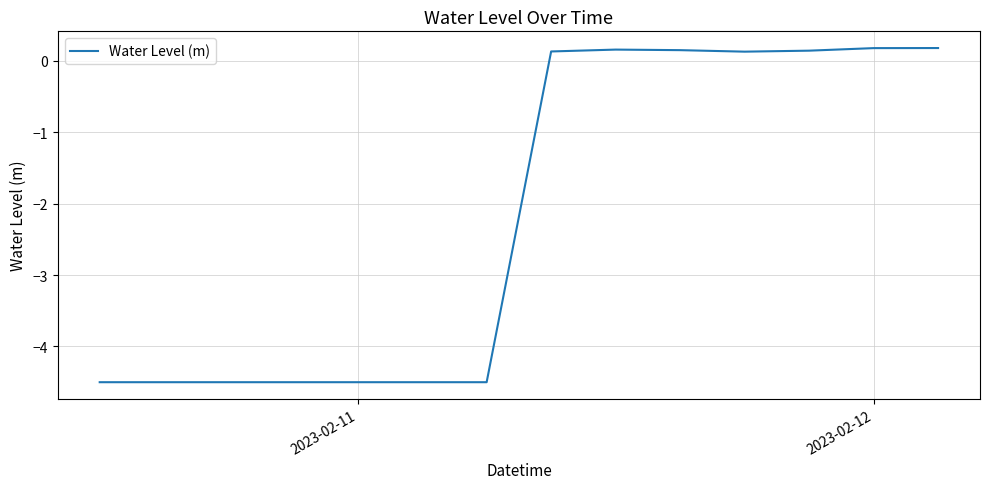

How many values are below zero?

7